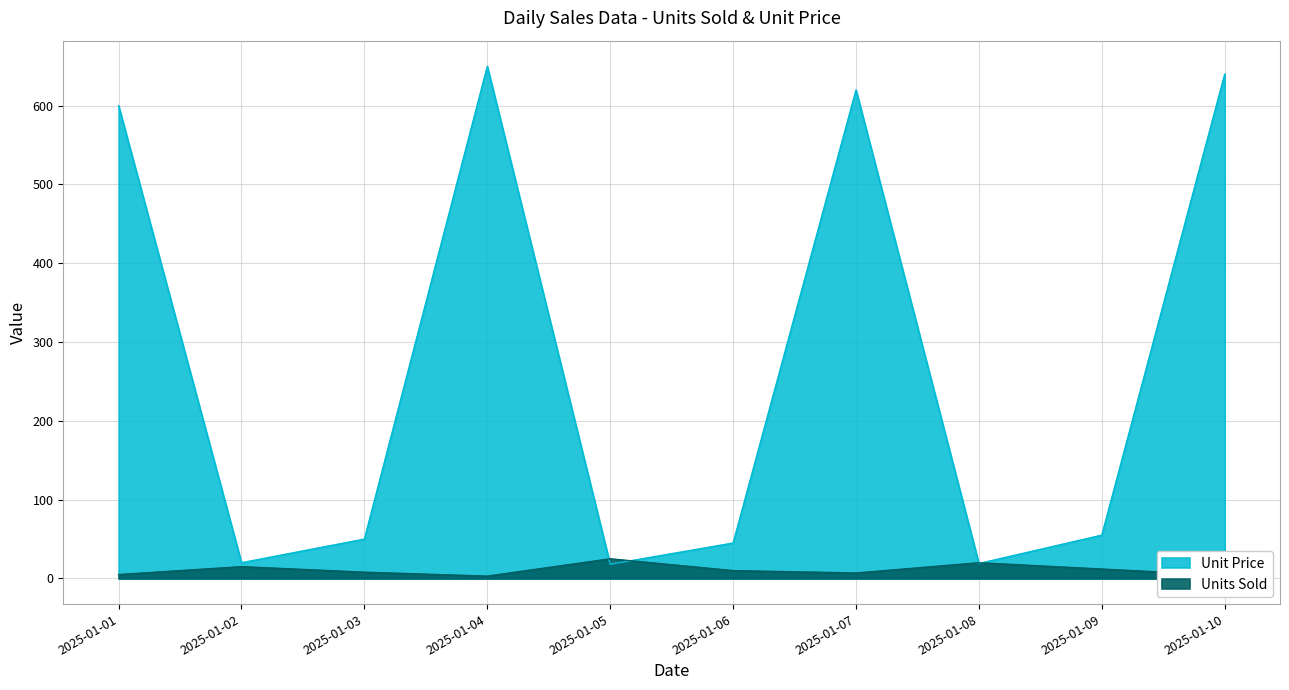

How many times do Unit Price and Units Sold cross each other?

4